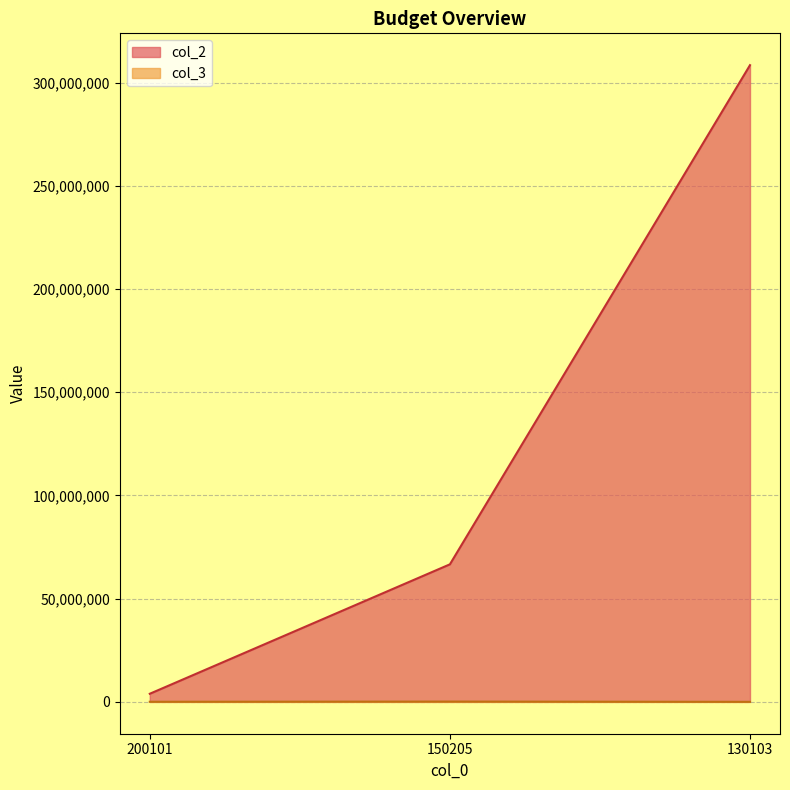

Reading left to right, extract all data points from this chart.

col_2: 3936405	66629537	308429795
col_3: 56224	146573	24009